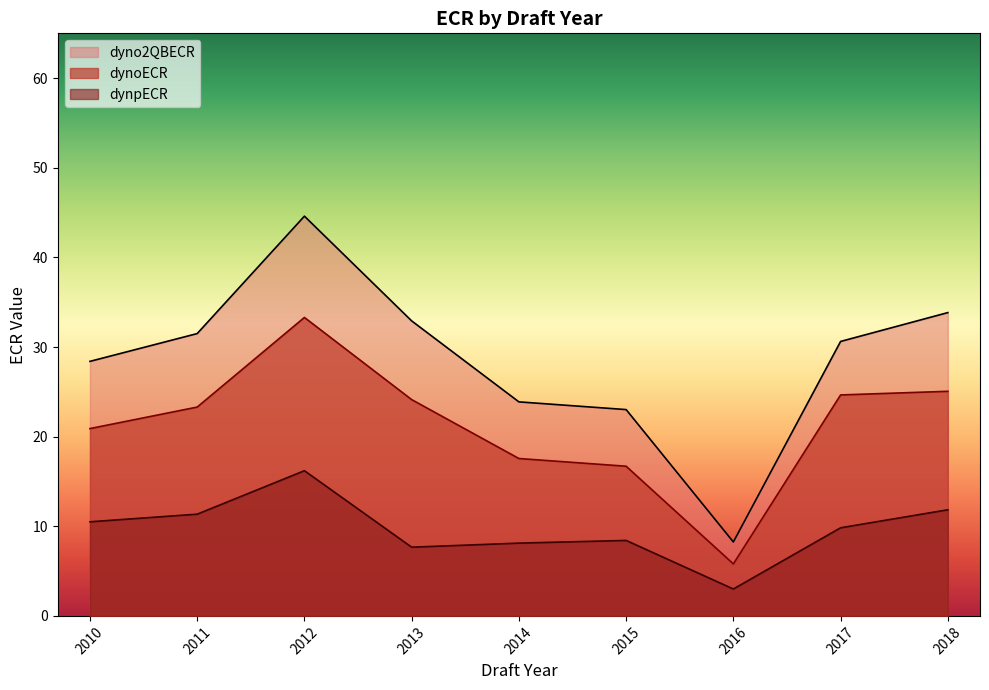

At 2012, list the series in order from largest to smallest.

dyno2QBECR, dynoECR, dynpECR